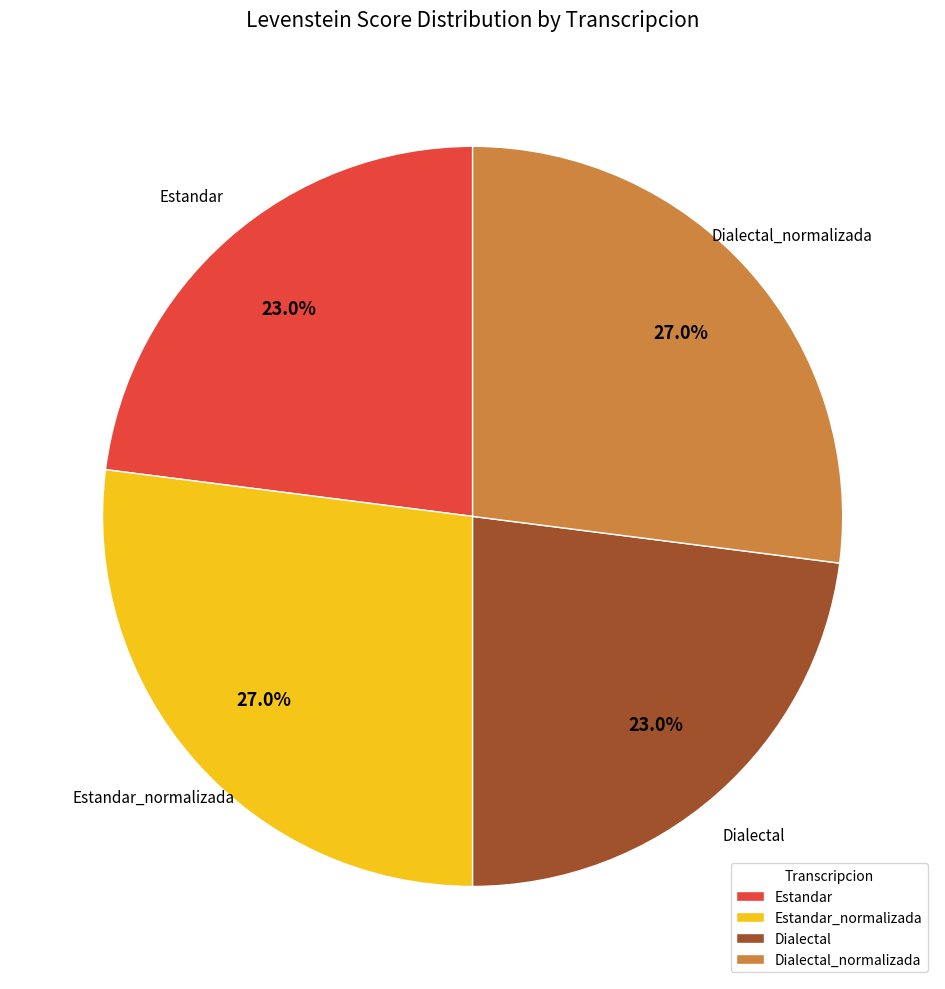

To the nearest percent, what portion does Estandar represent?

23%